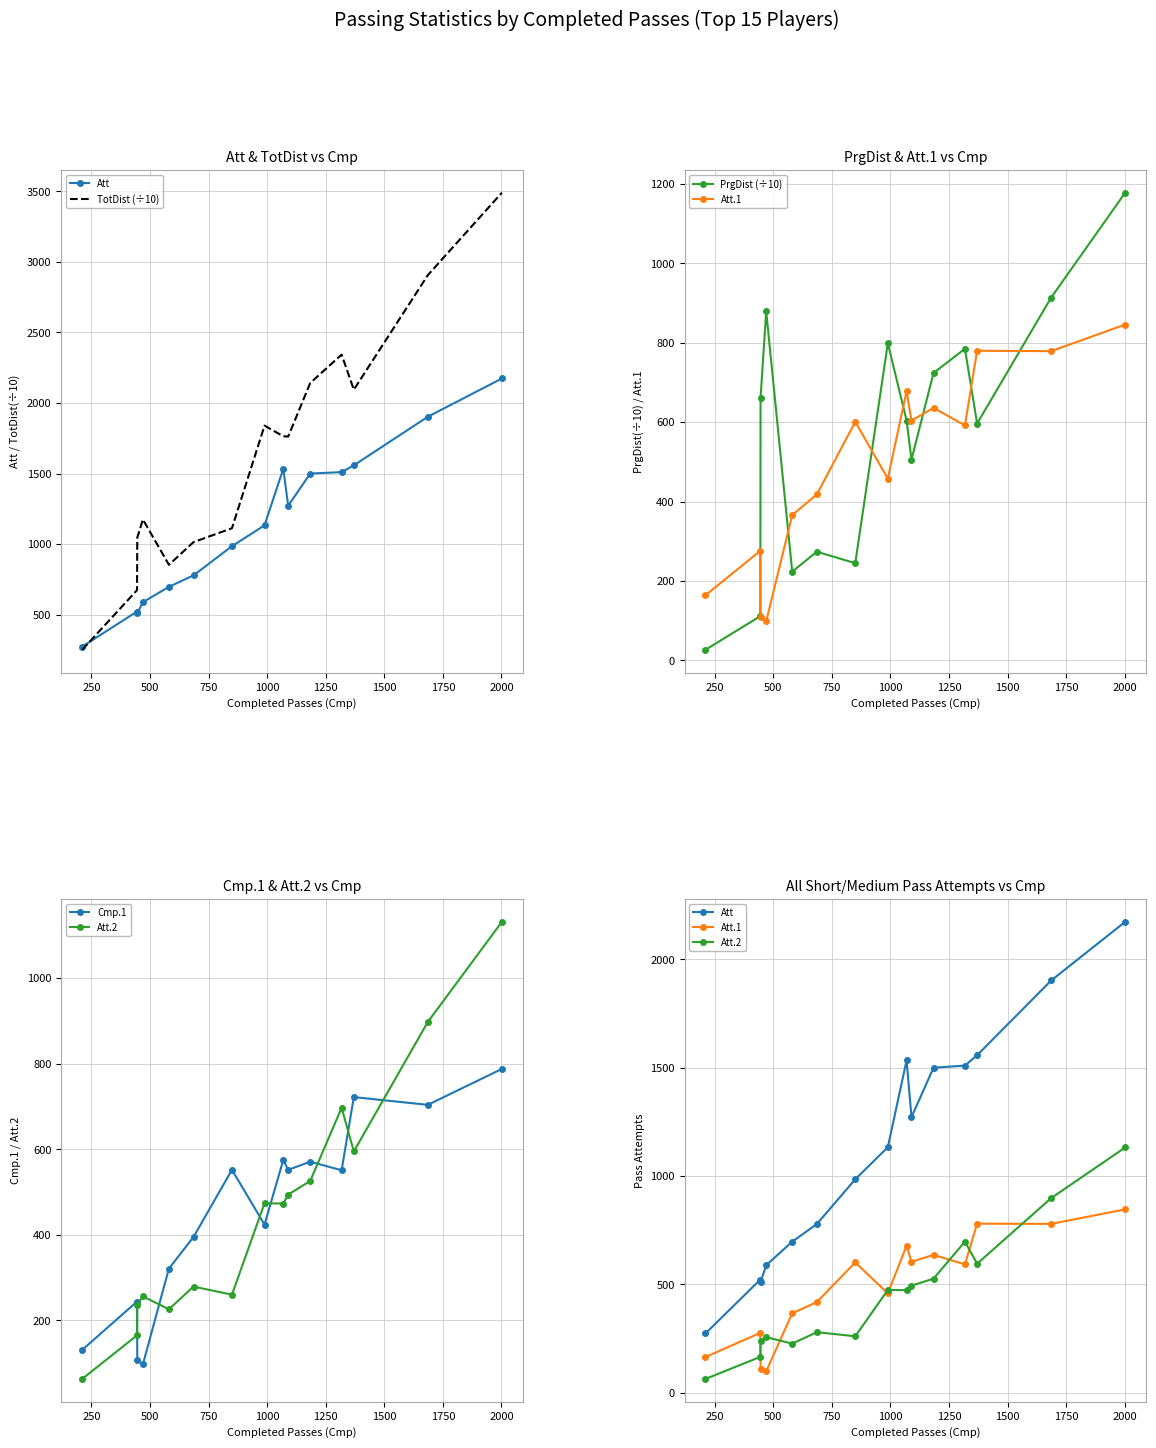

Which series has the largest total across all categories?

TotDist (÷10)